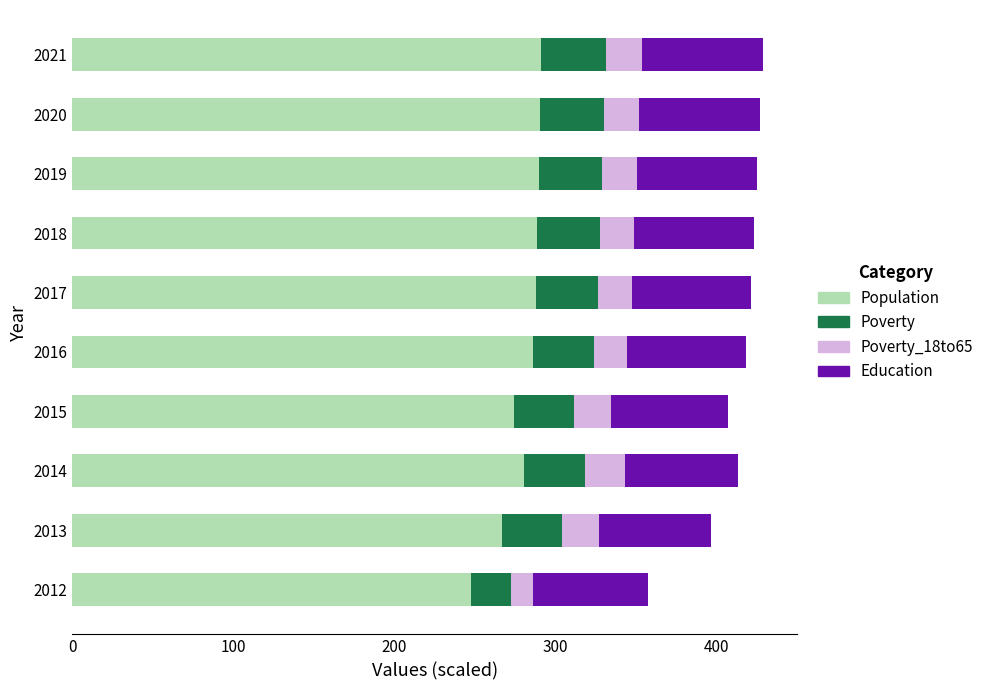

What is the total value across all series at 2016?

418.6